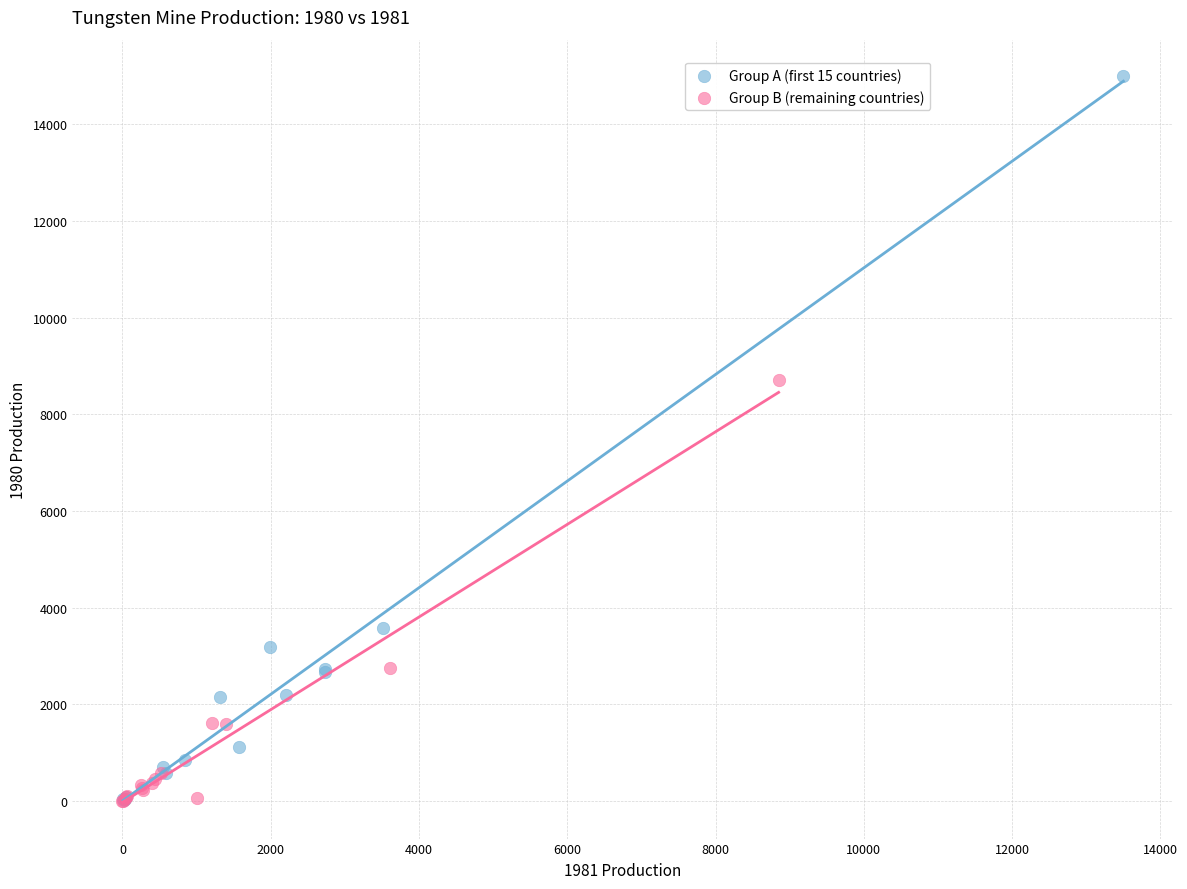

Which series has the largest Y range (max minus min)?

Group A (first 15 countries)